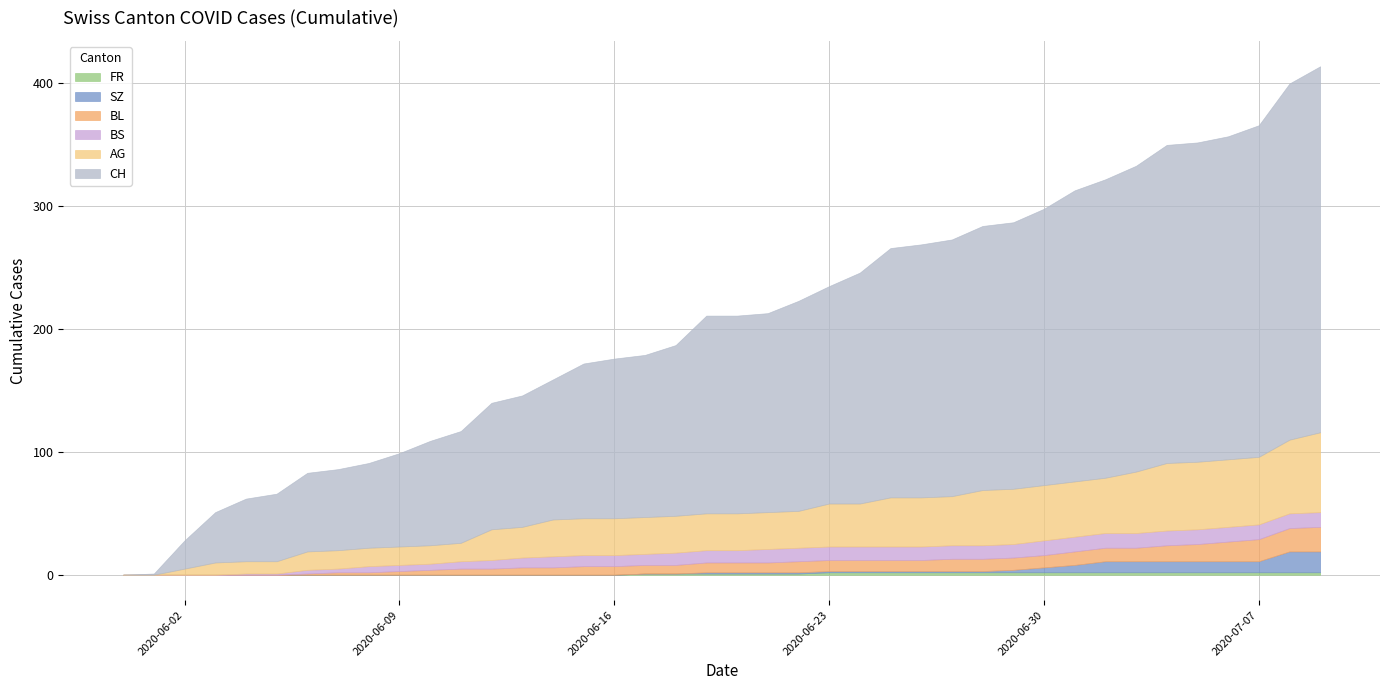

At which label does BL first exceed 8?

2020-06-22